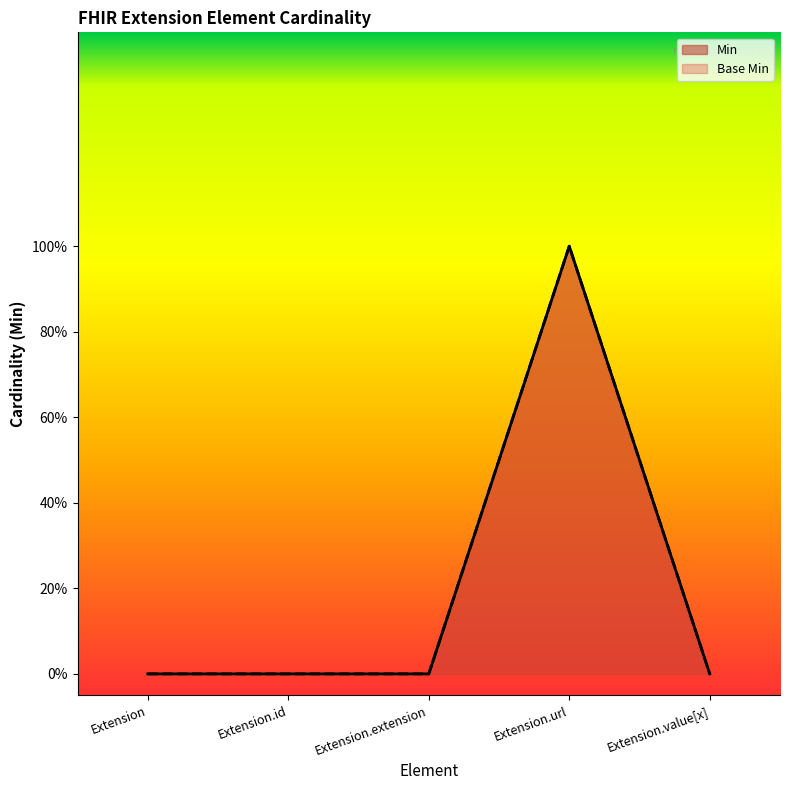

The Base Min series shows 1 at Extension.url. True or false?

True